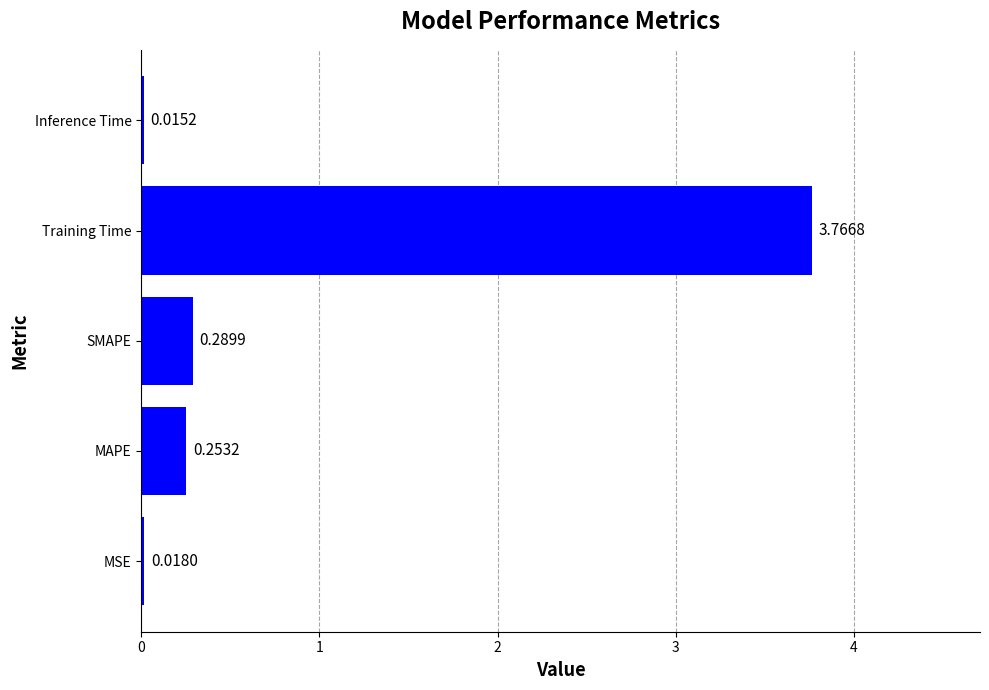

Which category has the highest value across all series?

Training Time